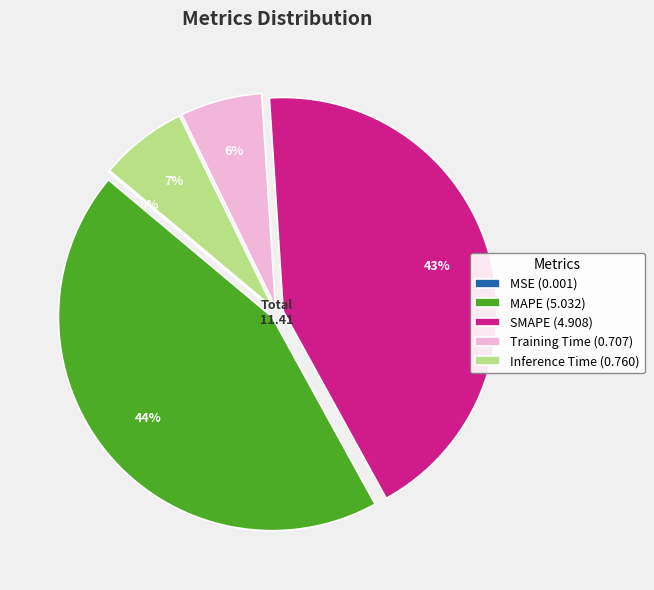

Is it true that Training Time is 6% of the pie?

True